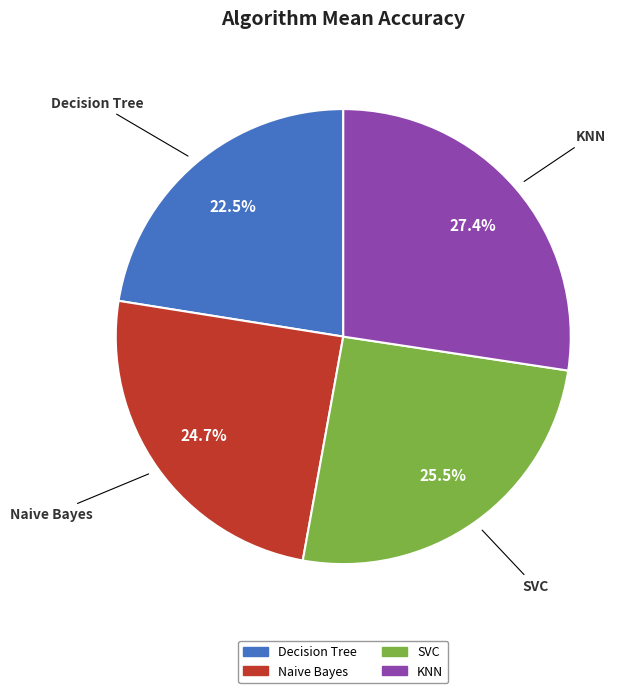

The SVC slice represents 11% of the pie. True or false?

False